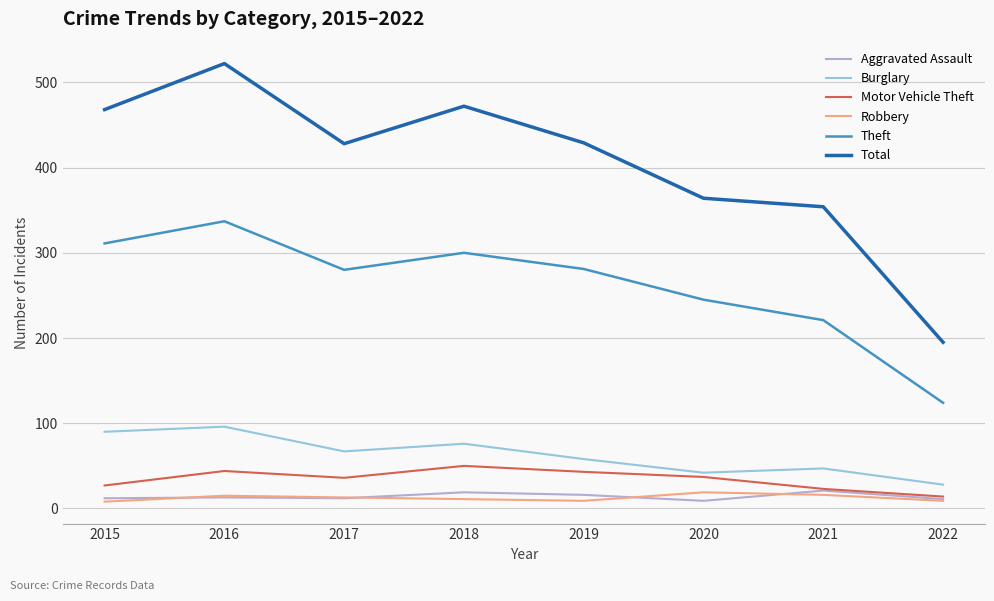

Is the value of Robbery at 2015 greater than the value of Theft at 2020?

No